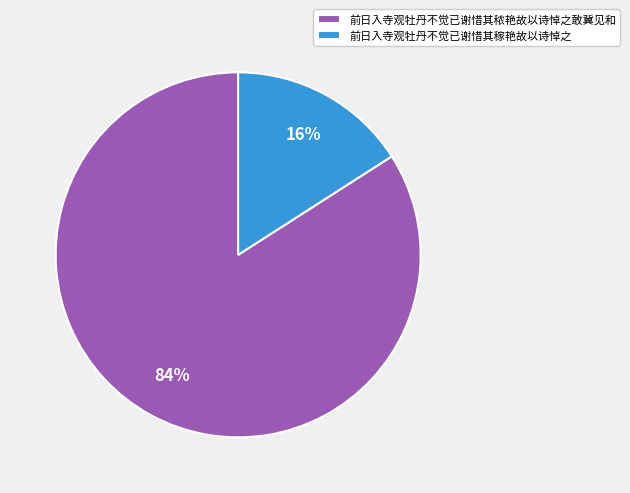

Is there any slice that represents more than half of the pie?

Yes